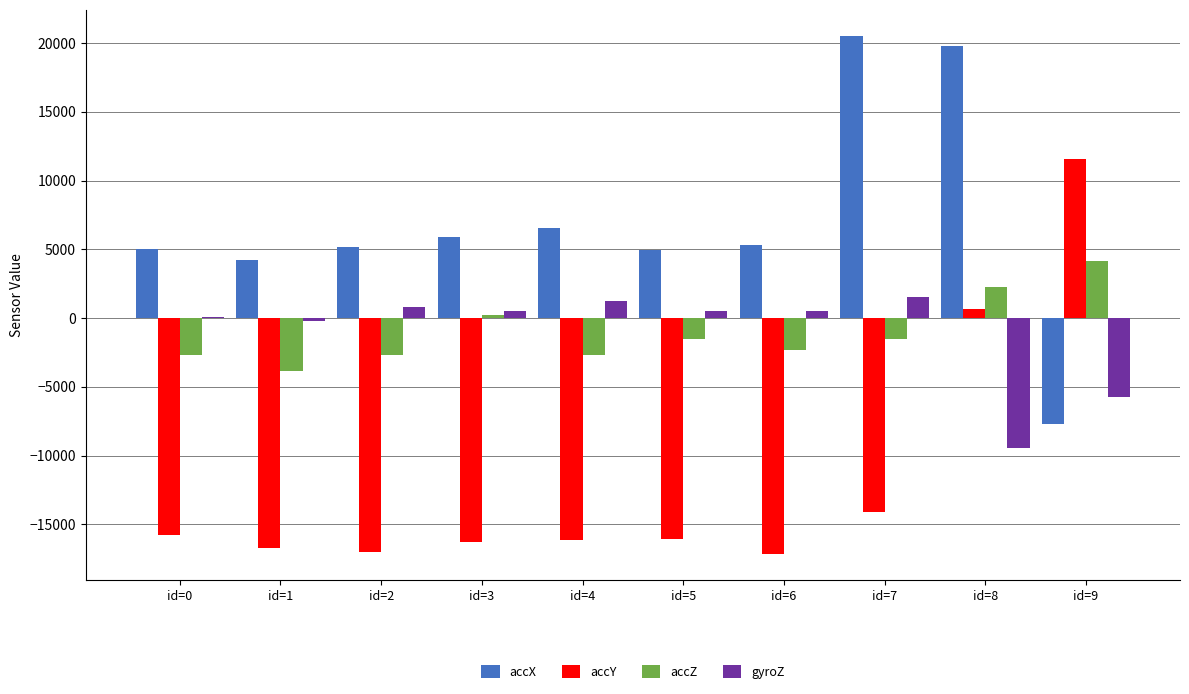

At which category is the sum across all series the highest?

id=8